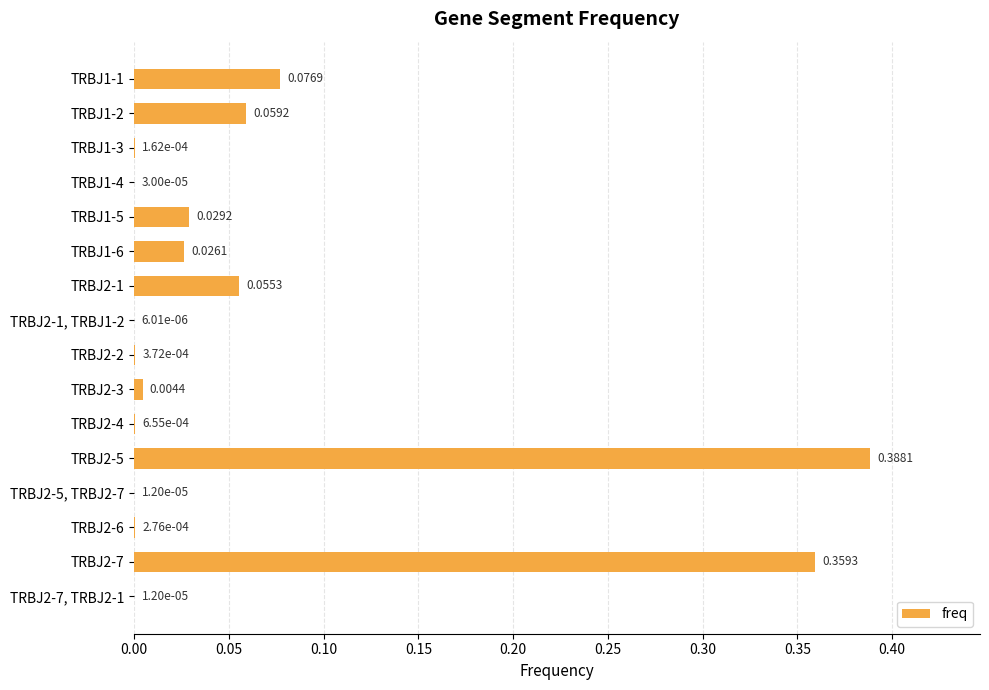

Count the number of data series in this chart.

1